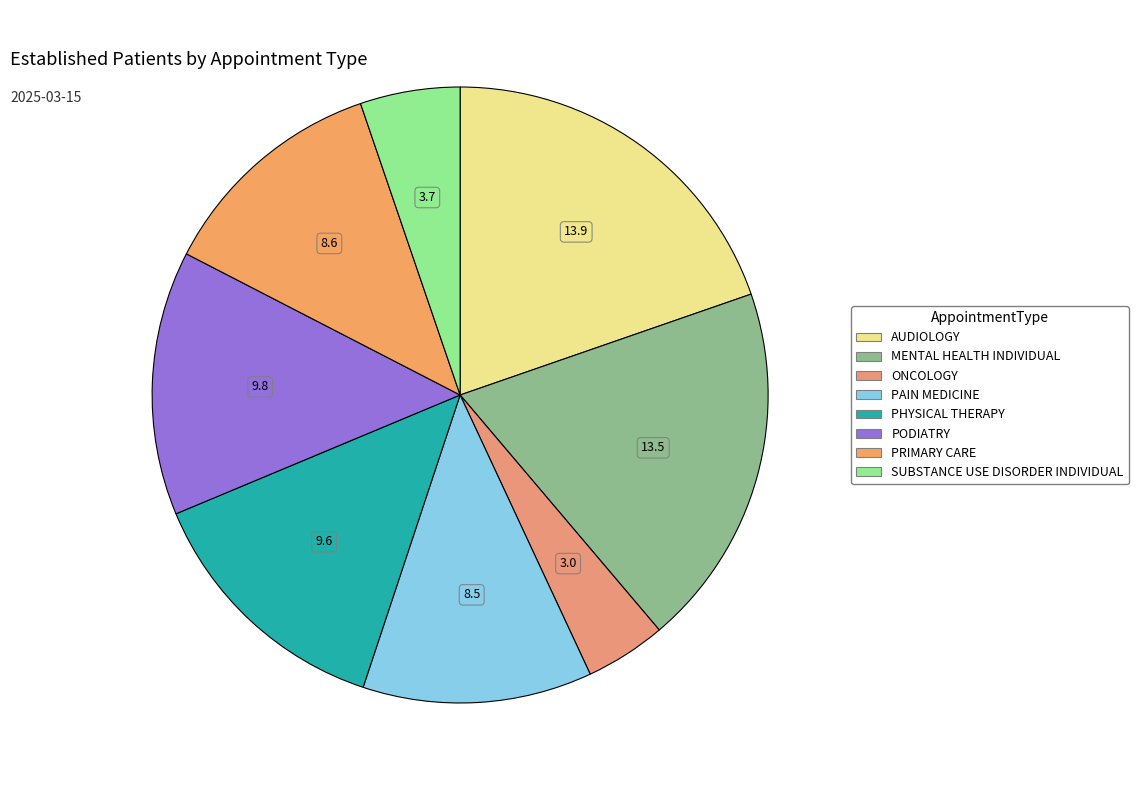

To the nearest percent, what portion does PHYSICAL THERAPY represent?

14%